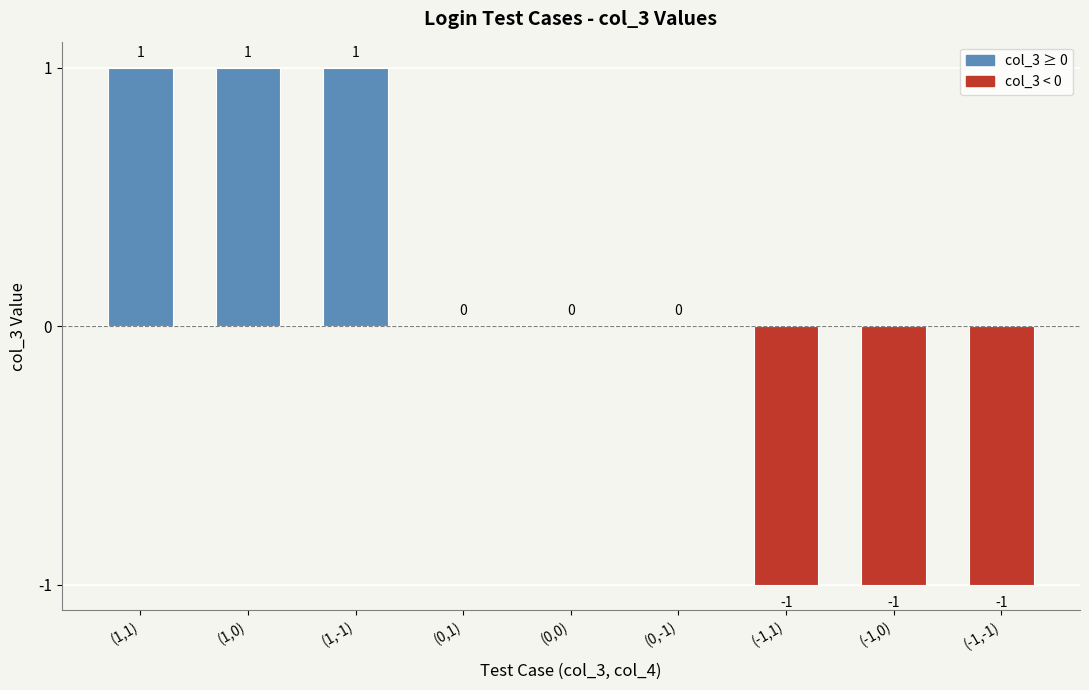

Reading left to right, what are all the values shown in this chart?

(1,1)=1	(1,0)=1	(1,-1)=1	(0,1)=0	(0,0)=0	(0,-1)=0	(-1,1)=-1	(-1,0)=-1	(-1,-1)=-1